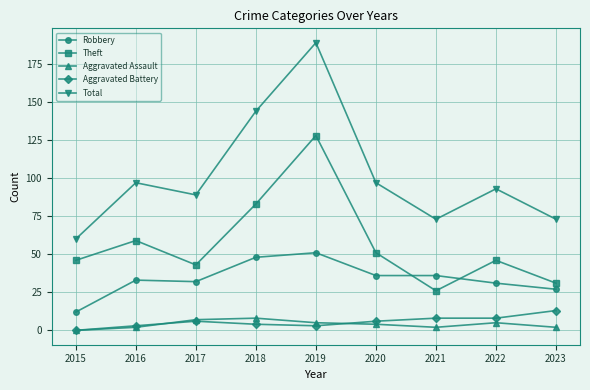

Where is Theft nearest to the value 77?

2018